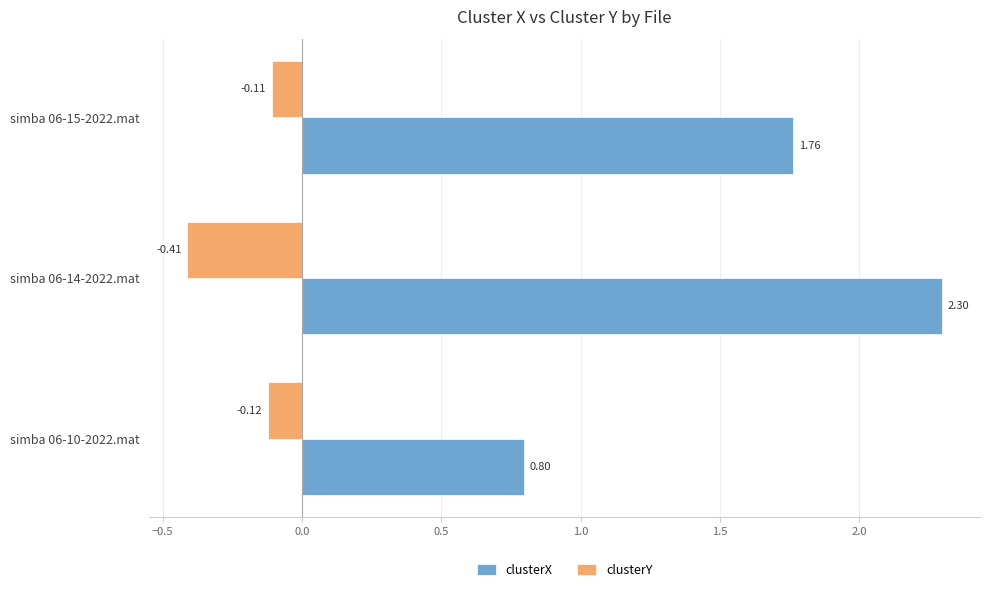

Is the value of clusterX at simba 06-15-2022.mat greater than the value of clusterY at simba 06-10-2022.mat?

Yes